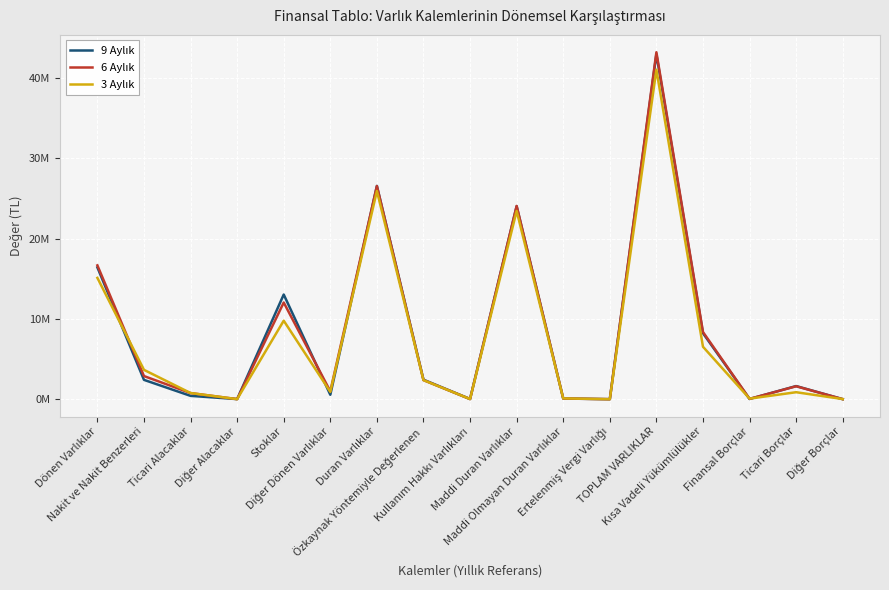

True or false: 9 Aylık and 3 Aylık intersect in this chart.

True